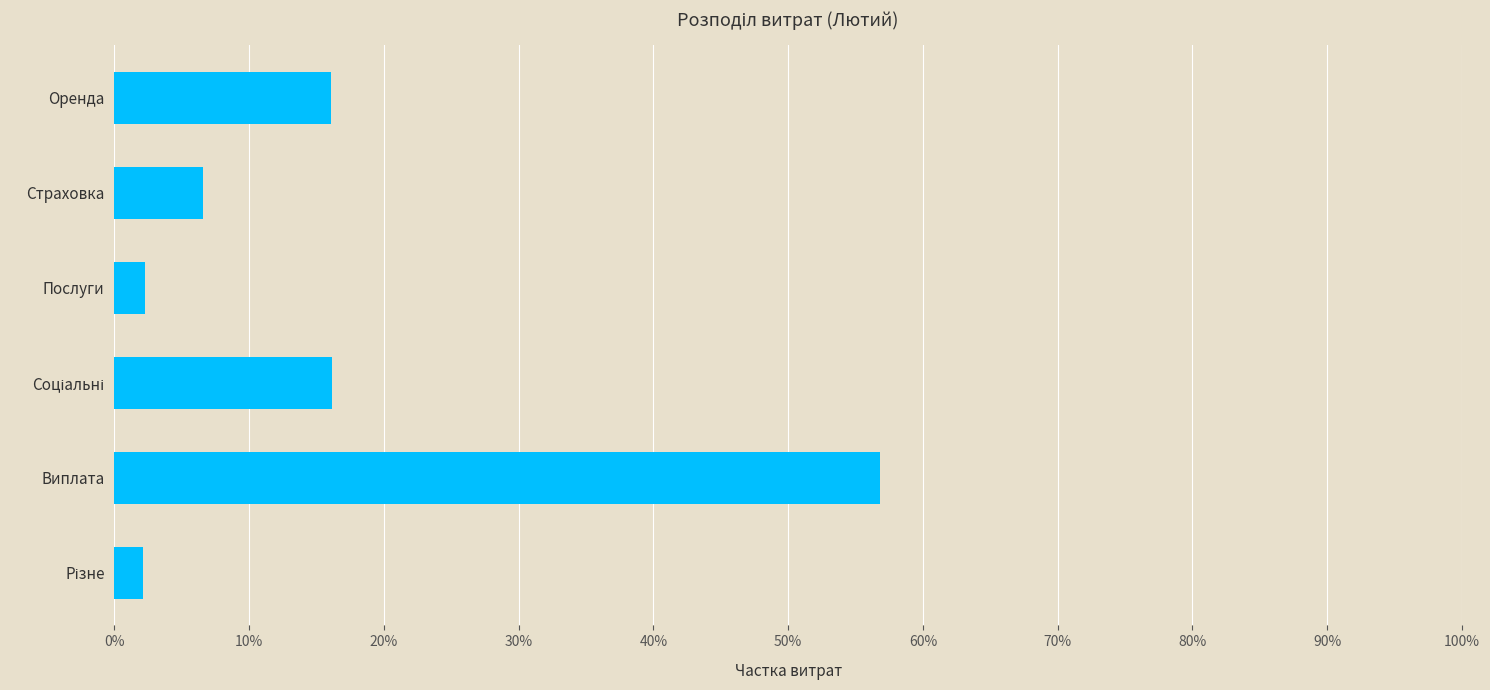

Which label corresponds to the largest value in the chart?

Виплата